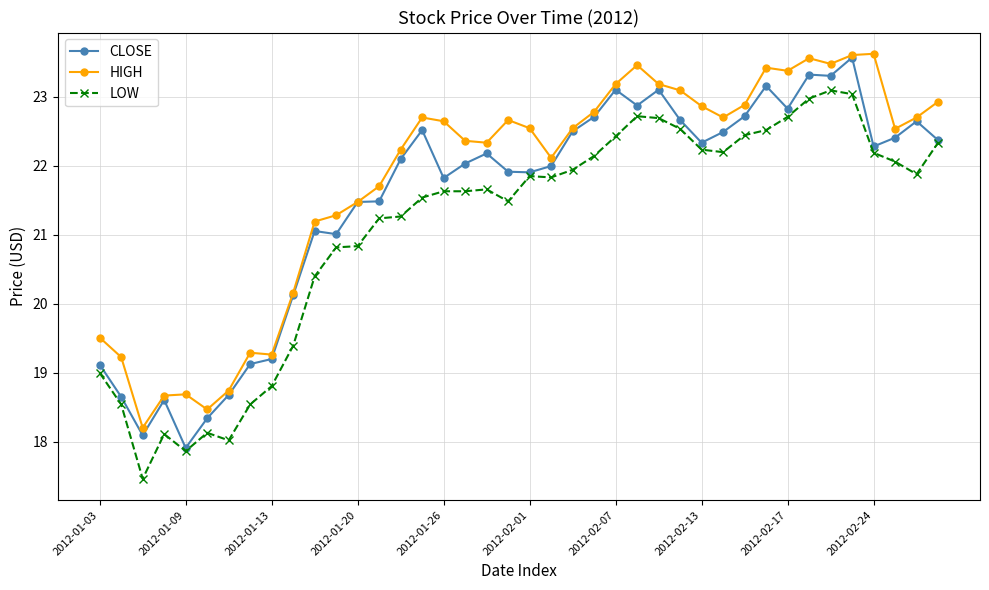

What is the average value of the CLOSE series?

21.5